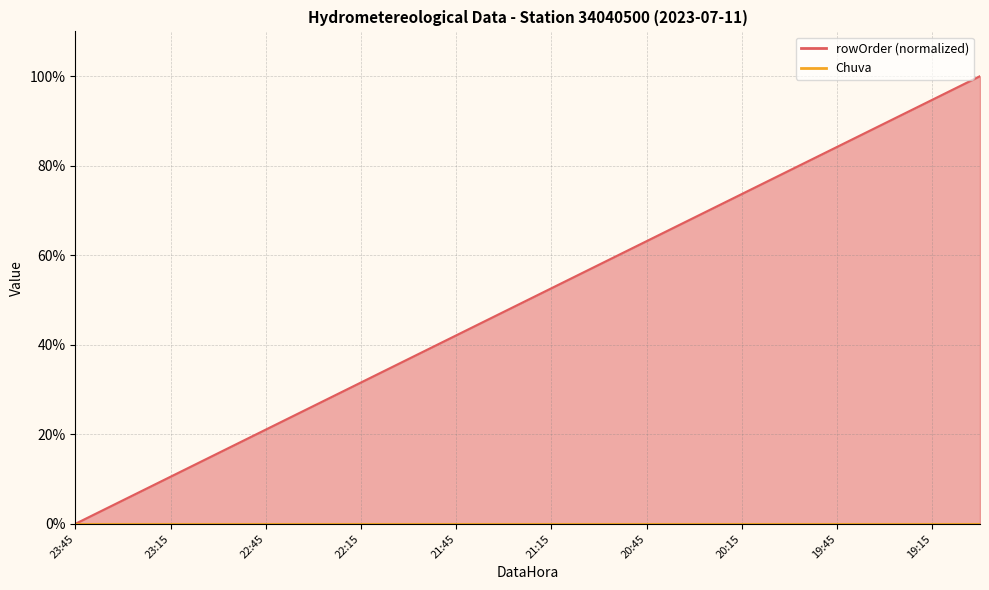

Rank the categories by value from lowest to highest.

23:45, 23:30, 23:15, 23:00, 22:45, 22:30, 22:15, 22:00, 21:45, 21:30, 21:15, 21:00, 20:45, 20:30, 20:15, 20:00, 19:45, 19:30, 19:15, 19:00